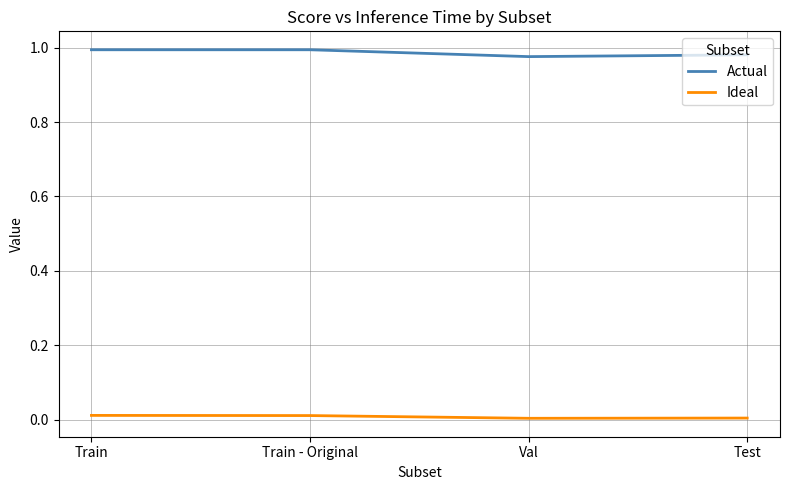

Is the value of Ideal at Val greater than the value of Actual at Val?

No